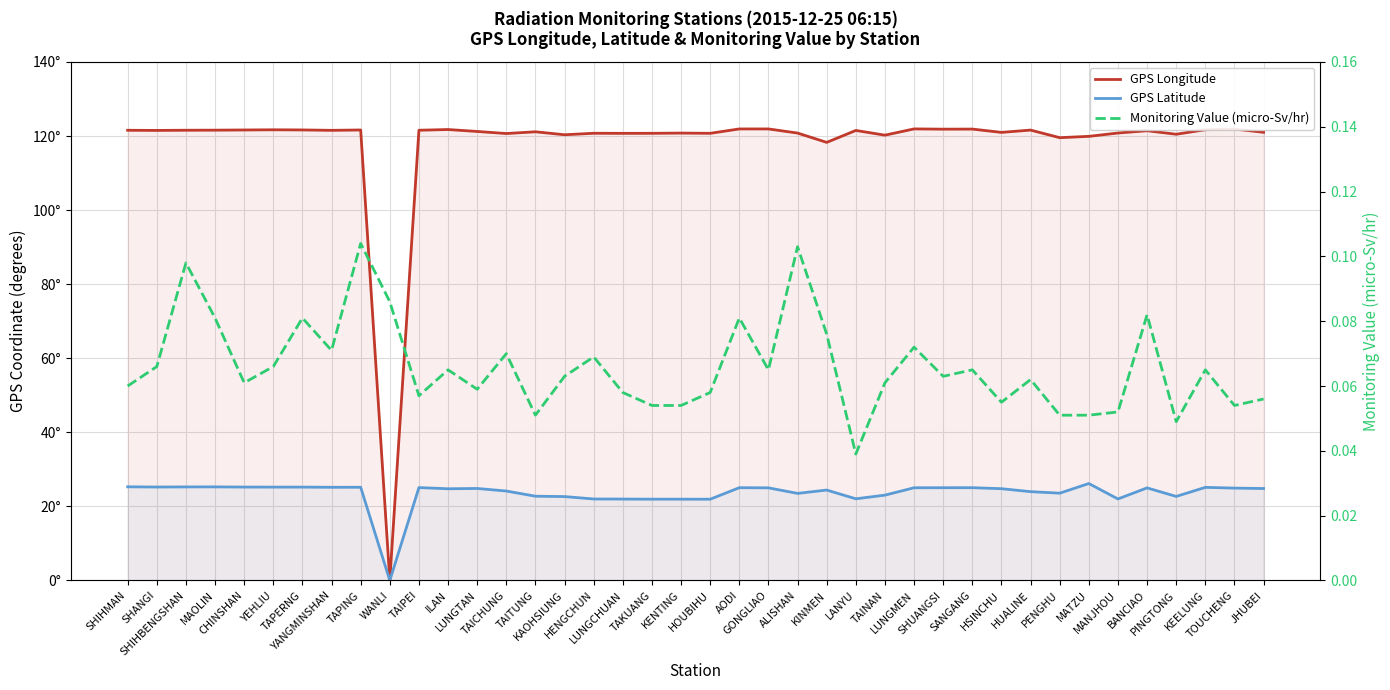

What is the label of the 15th point from the left?

TAITUNG